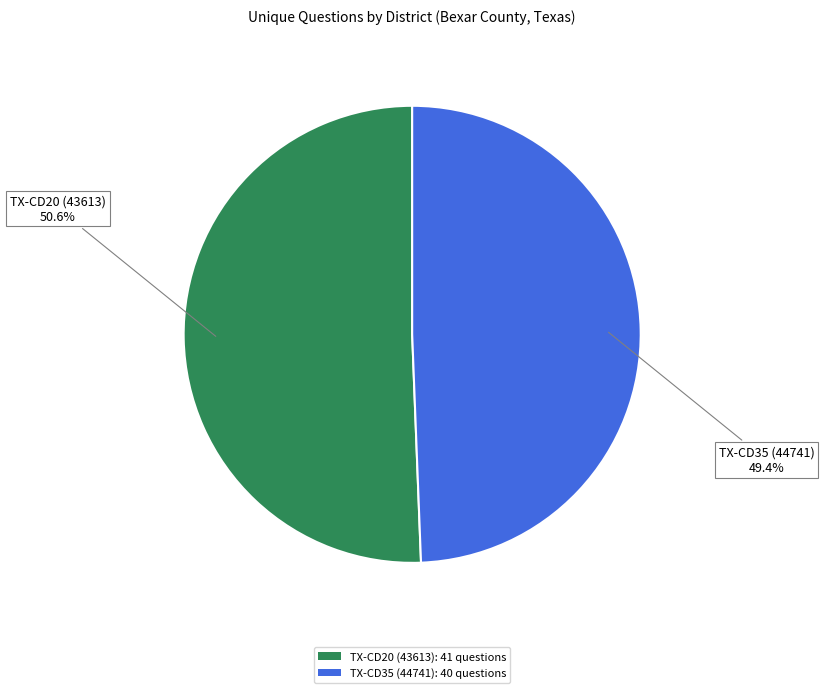

How many segments does this pie chart have?

2